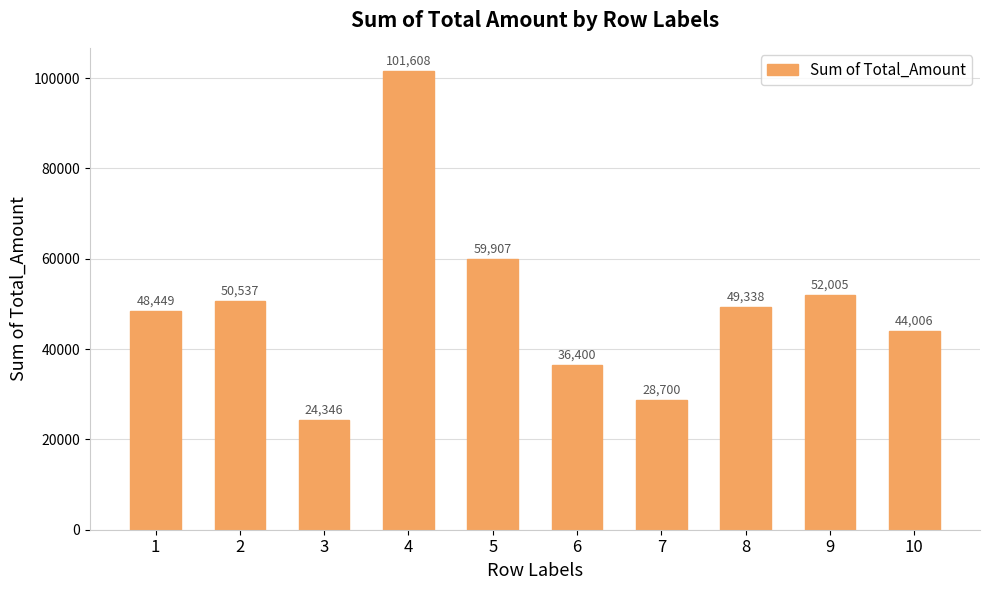

Approximately how many times larger is the value at 1 compared to 2?

1.0